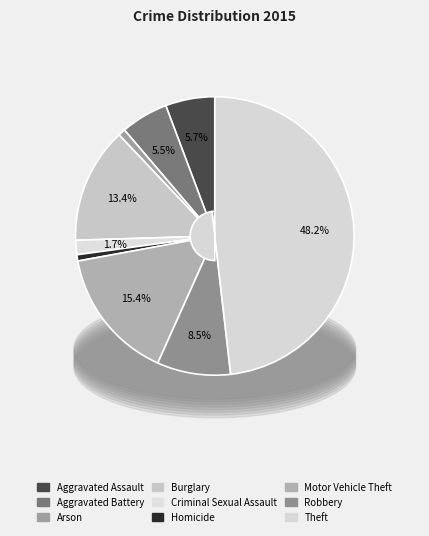

To the nearest percent, what portion does Robbery represent?

9%